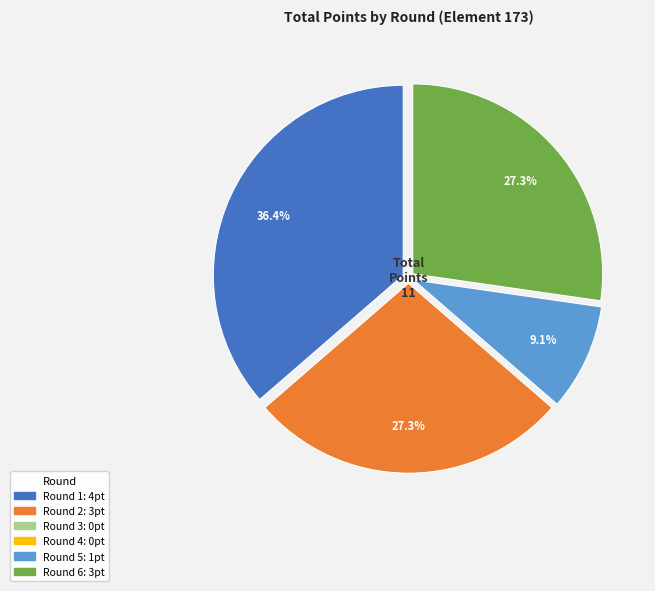

Is there any slice that represents more than half of the pie?

No